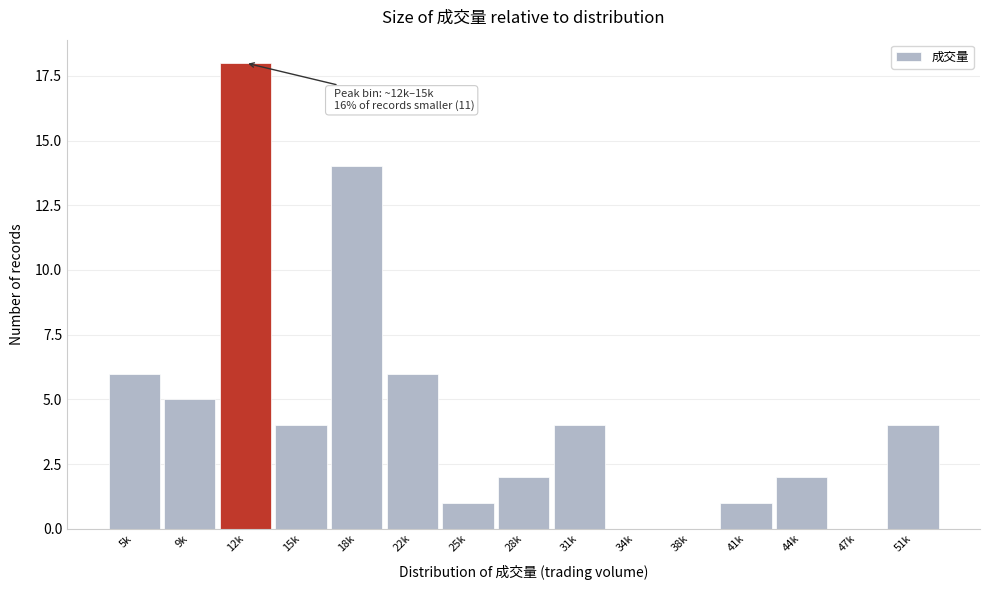

Reading left to right, list all the values displayed in this chart.

5k=6	9k=5	12k=18	15k=4	18k=14	22k=6	25k=1	28k=2	31k=4	34k=0	38k=0	41k=1	44k=2	47k=0	51k=4